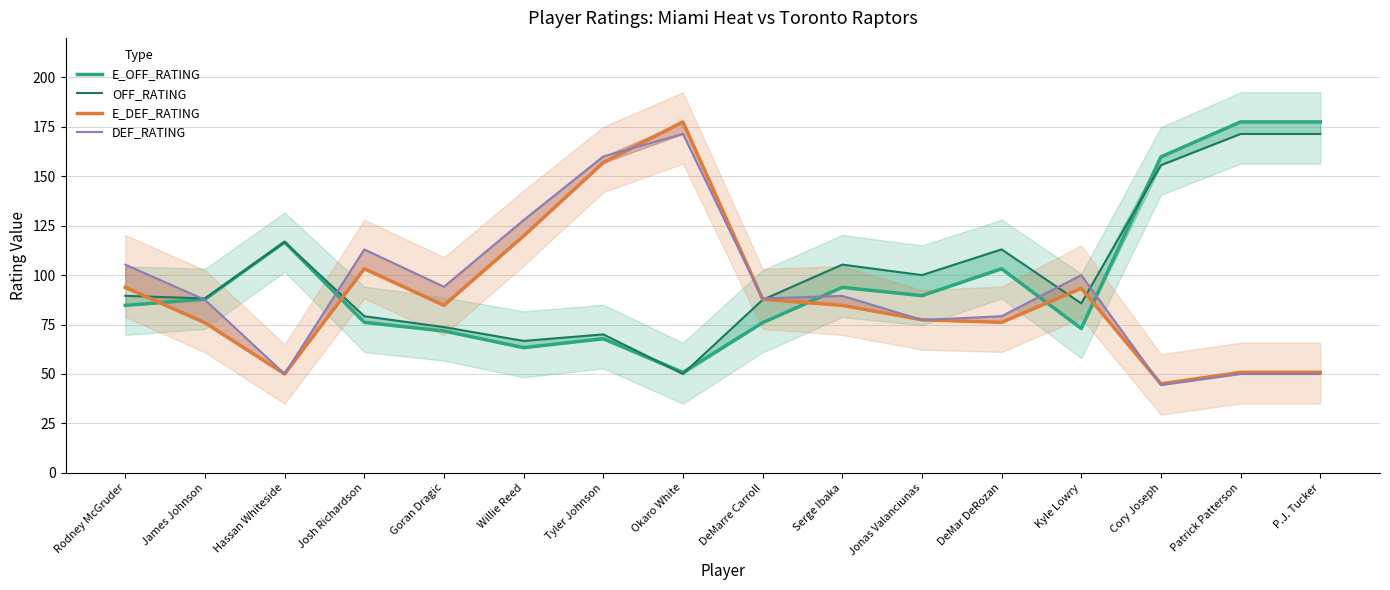

Rank the series by their average value, from highest to lowest.

OFF_RATING, E_OFF_RATING, DEF_RATING, E_DEF_RATING